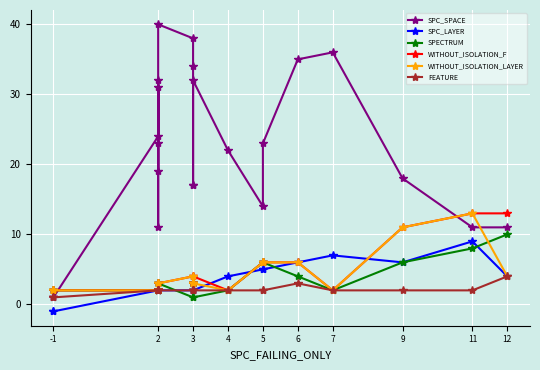

Where is the first local maximum for SPECTRUM?

2